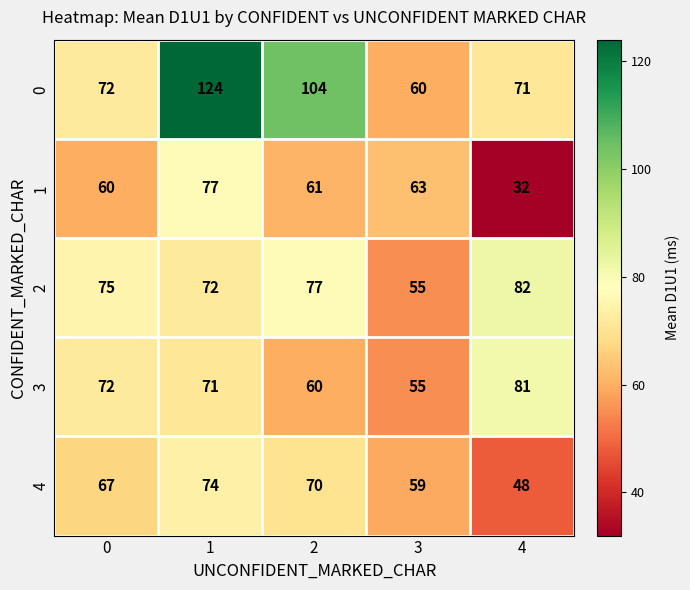

At which category is the sum across all series the highest?

1